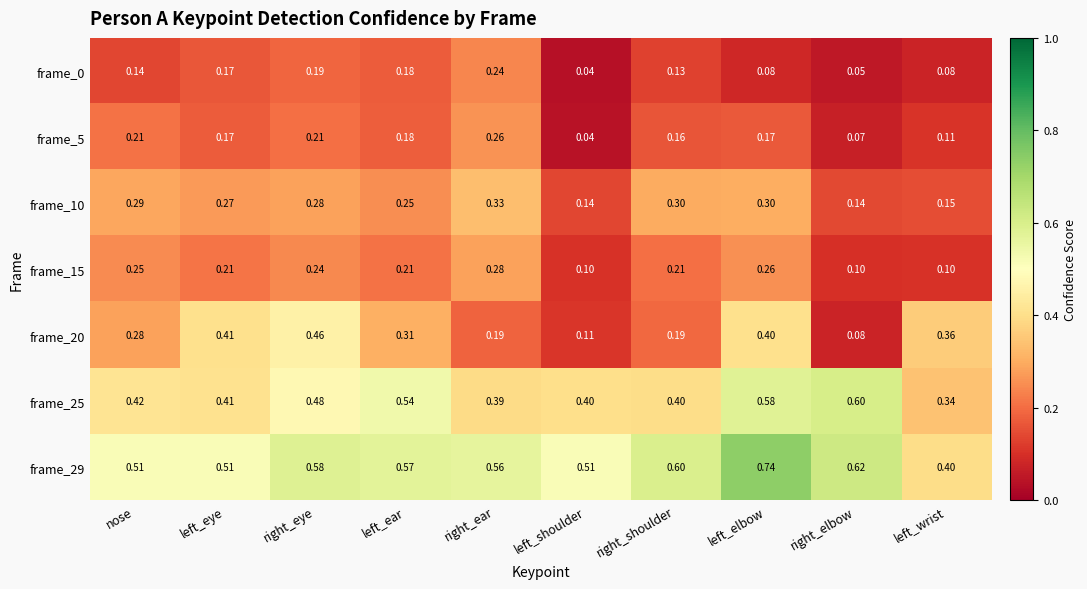

At which category is the sum across all series the highest?

left_elbow